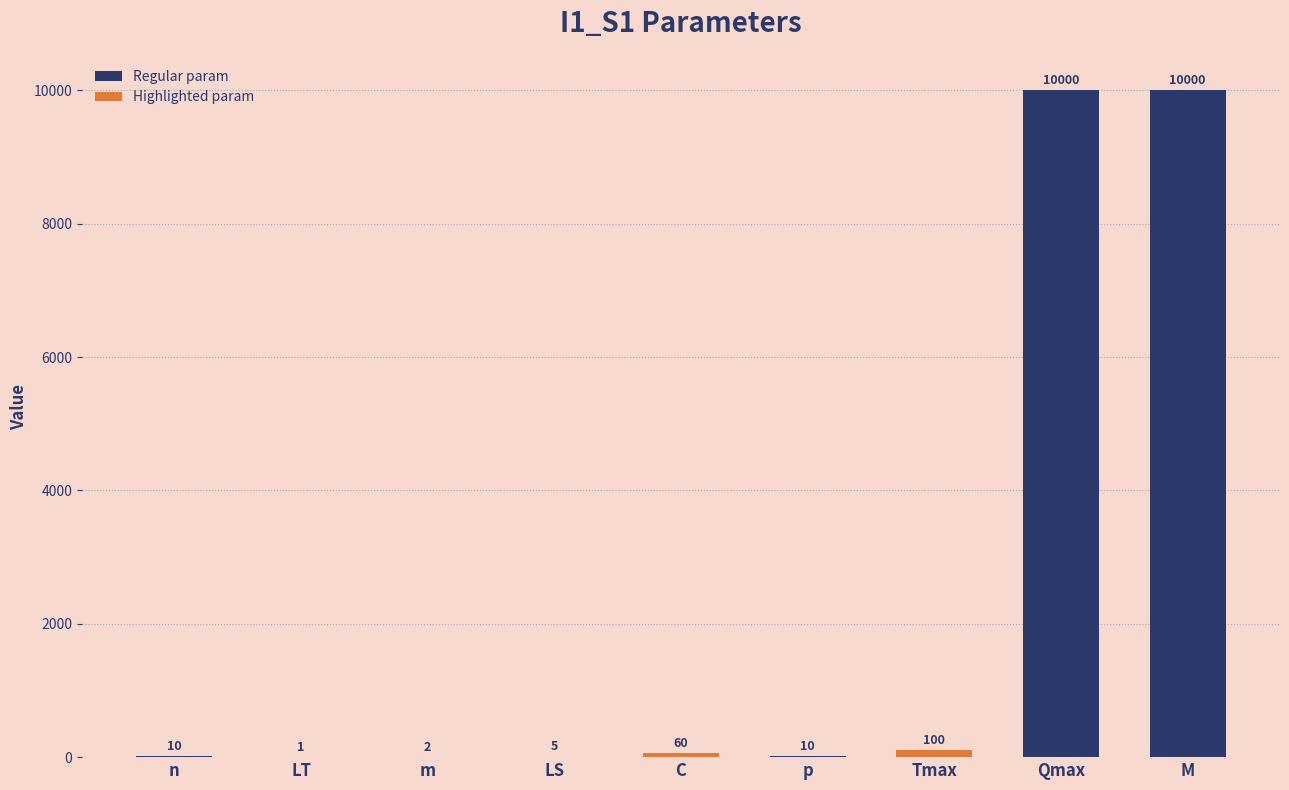

Count the number of data series in this chart.

1